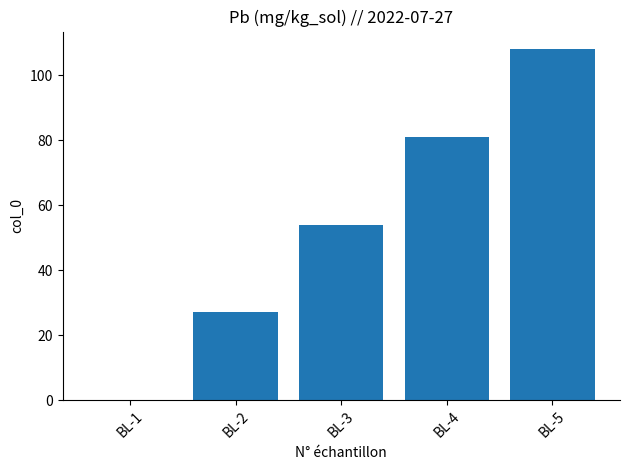

Are the bars horizontal?

No